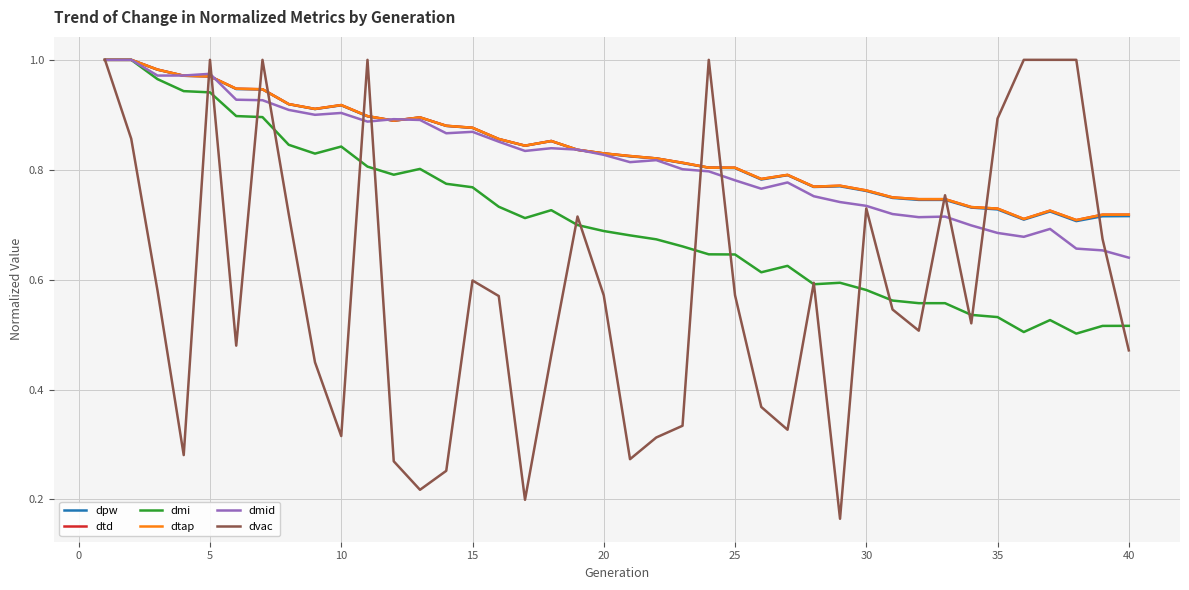

Does the chart display data point markers on the line(s)?

No